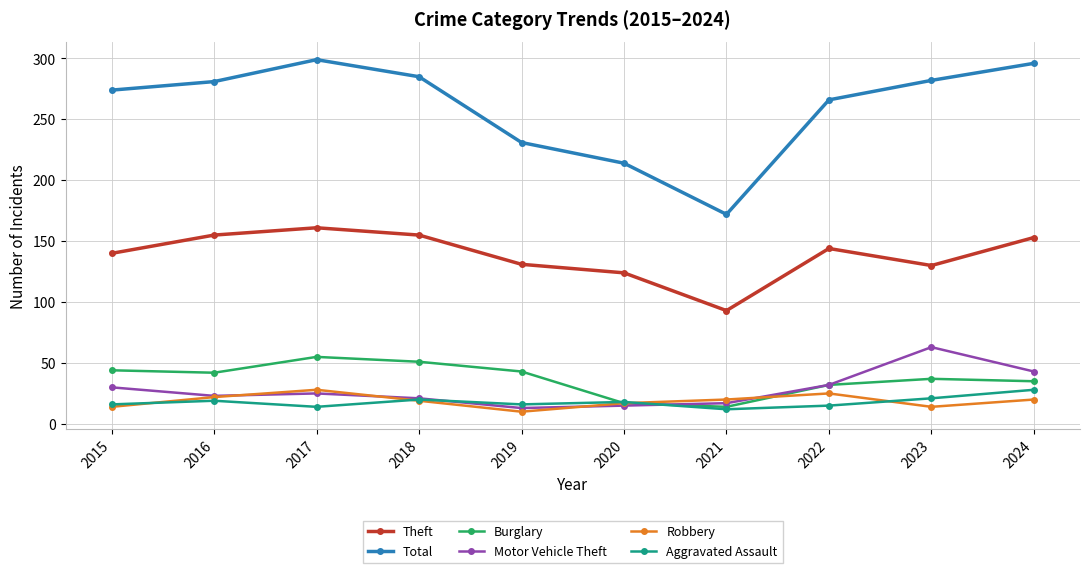

Which series has the widest spread of values?

Total